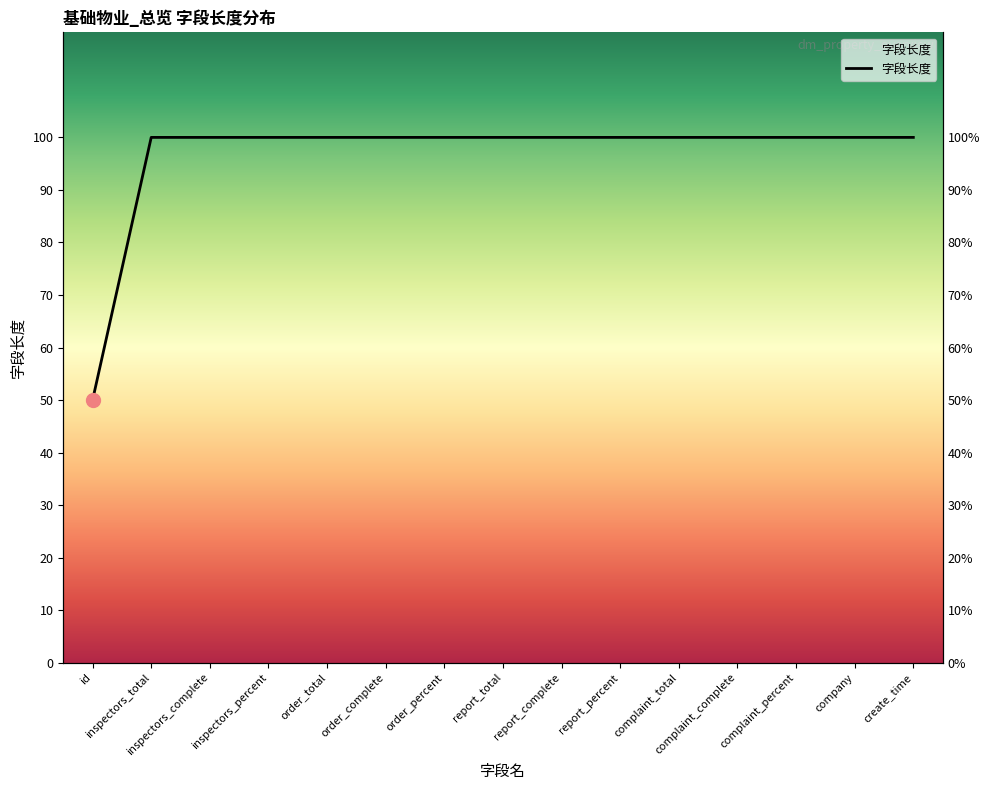

Is it true that the value at inspectors_complete is 138?

False